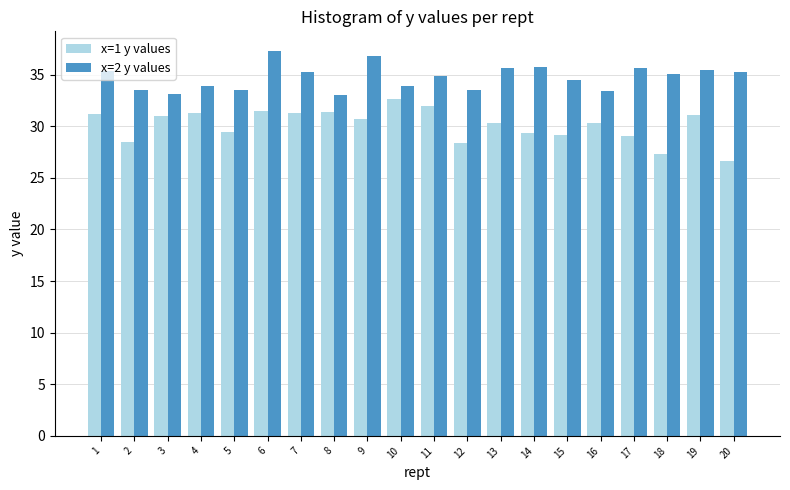

How many values in the x=1 y values series exceed 30?

12